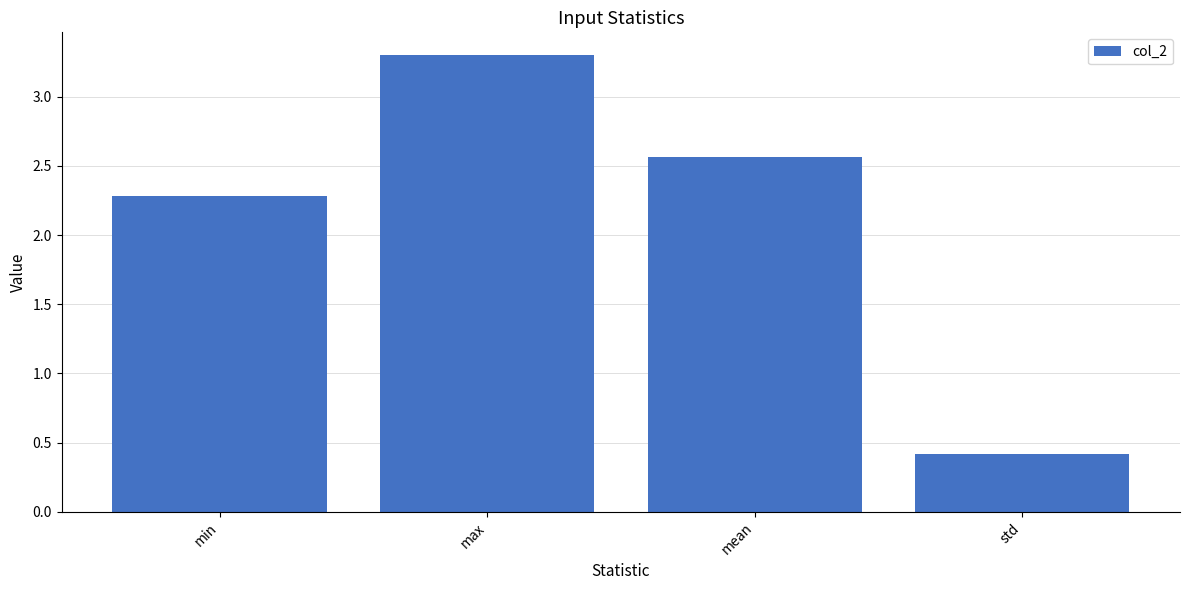

What is the value of the 2nd bar from the left?

3.3